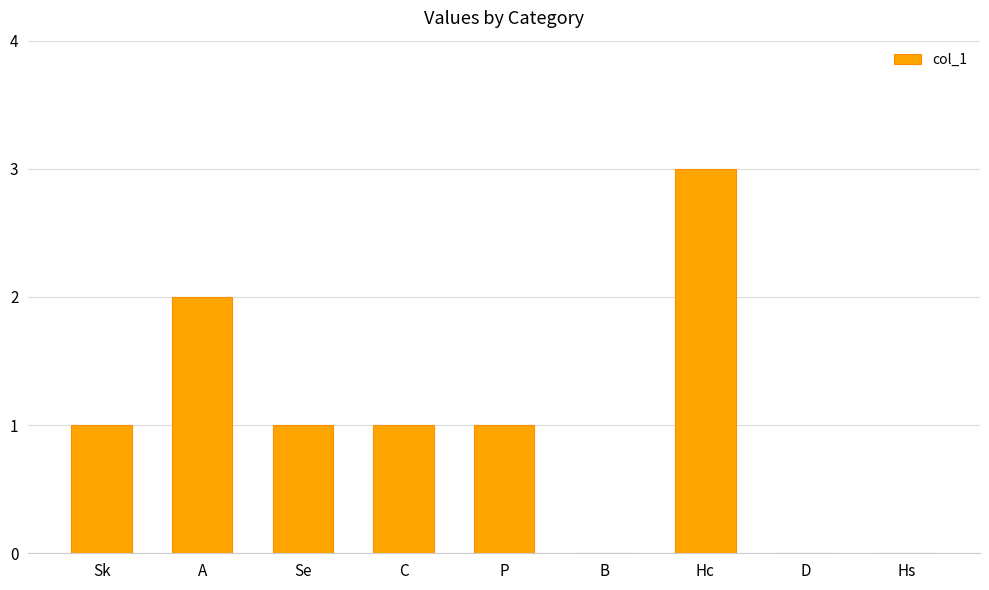

Reading right to left, what are all the values shown in this chart?

0	0	3	0	1	1	1	2	1